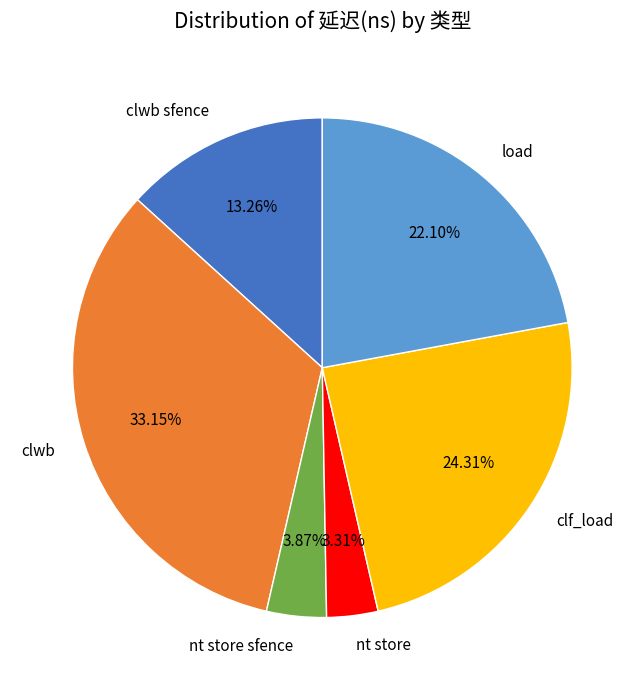

To the nearest percent, what is the average slice percentage?

17%